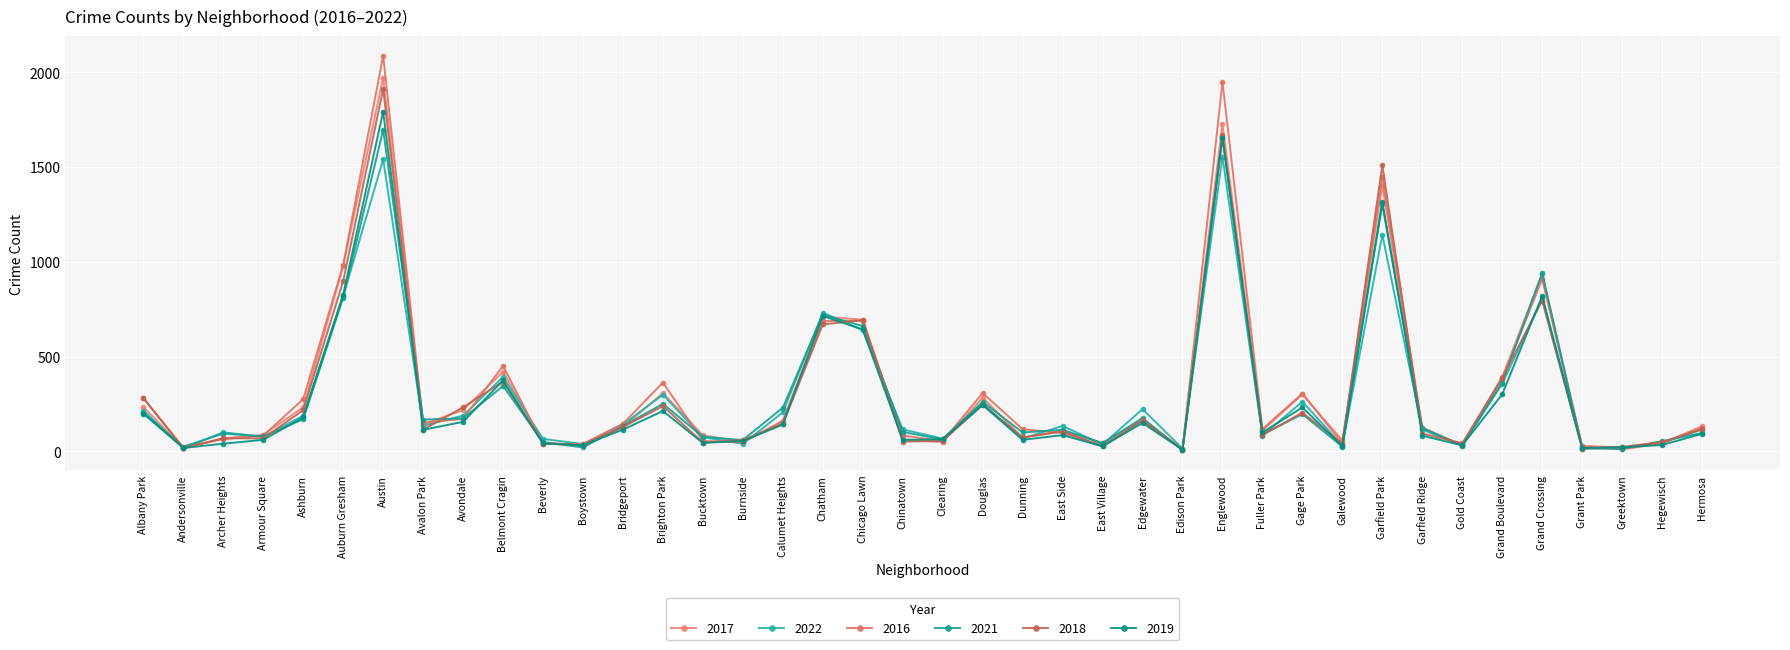

How many data points does each series have?

40